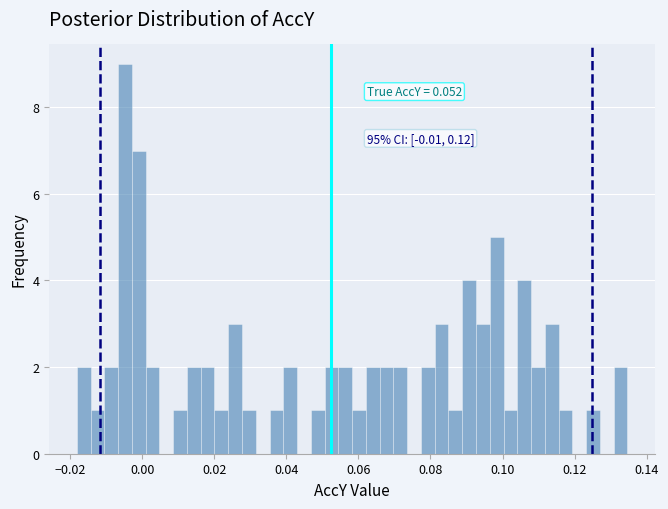

Read against the x-axis, roughly where is the centre of the tallest bar?

-0.004